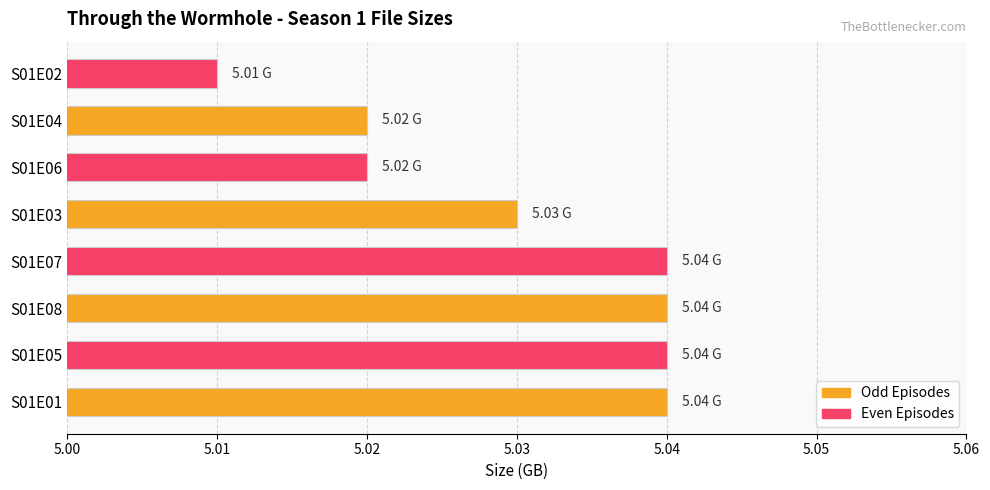

How many bars are there in total?

8